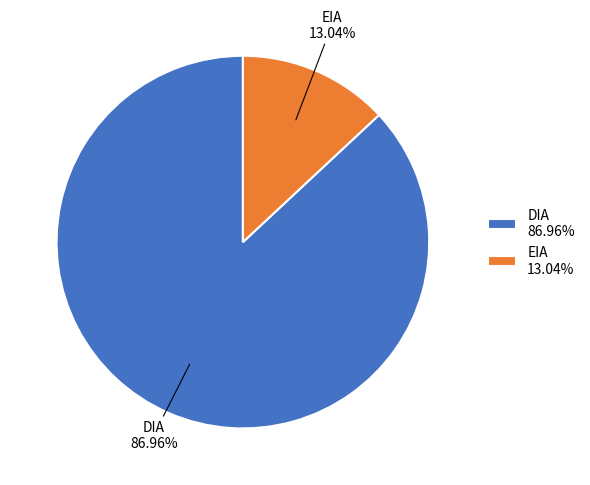

The DIA slice represents 80% of the pie. True or false?

False